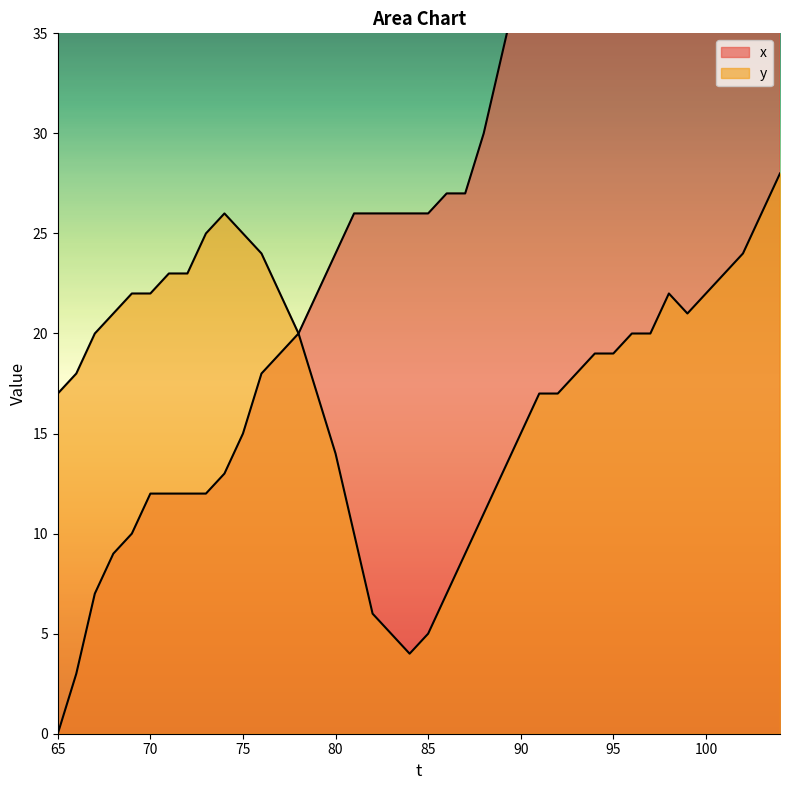

Rank the series by their maximum value, from lowest to highest.

y, x